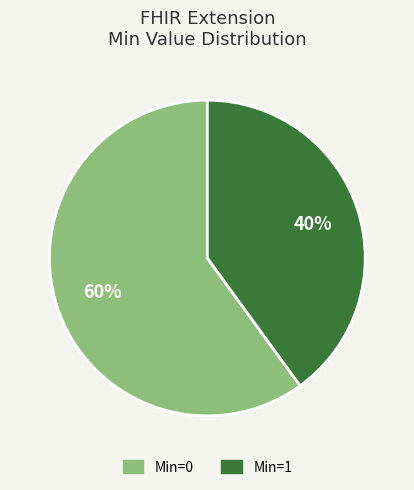

Does any single category account for the majority?

Yes